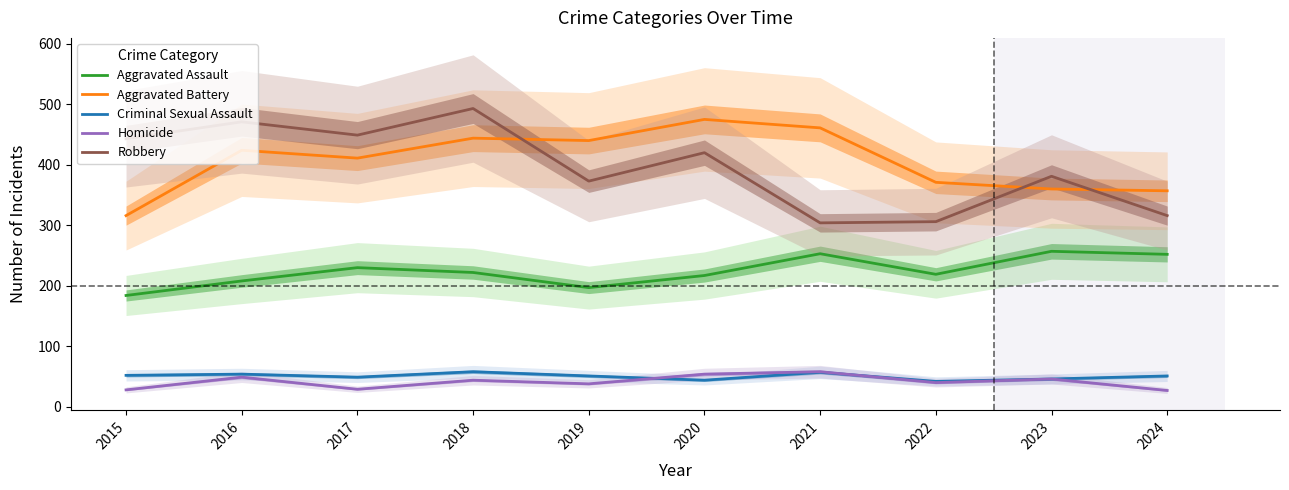

At which category does Aggravated Assault reach its first local peak?

2017